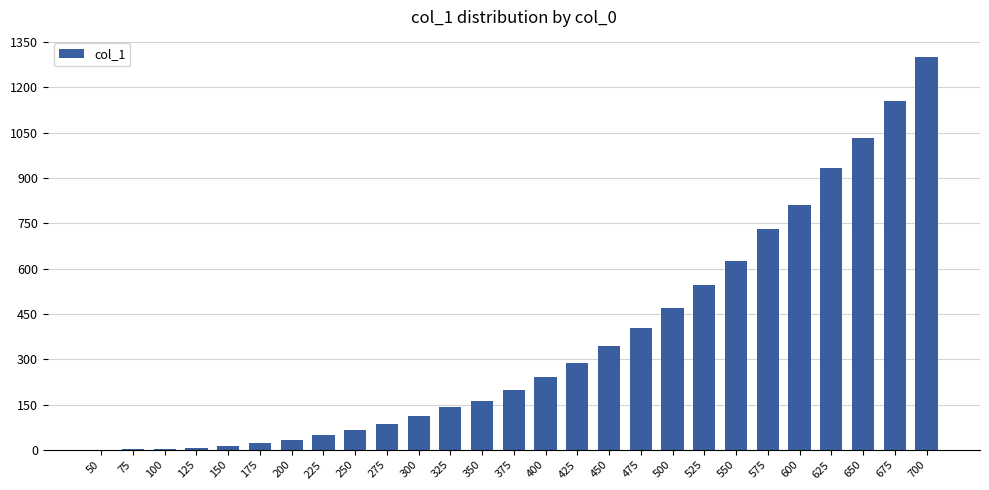

At which label is the value closest to 651?

550